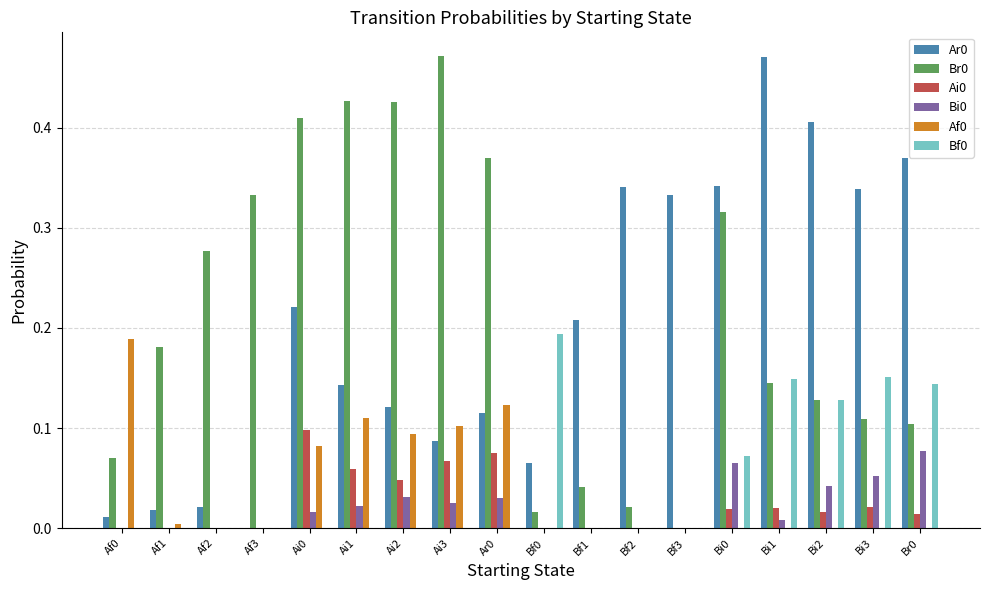

Is it true that Af0 equals 0.1 at Ai2?

True